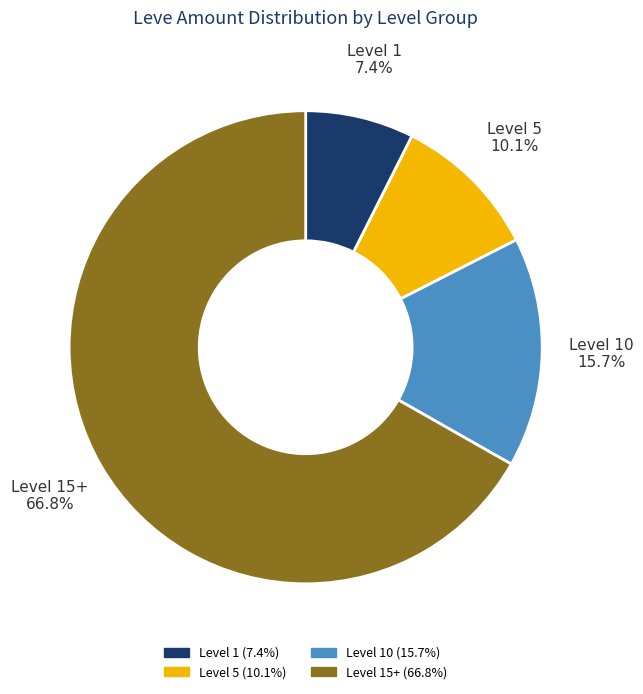

Is there a majority slice in this chart?

Yes